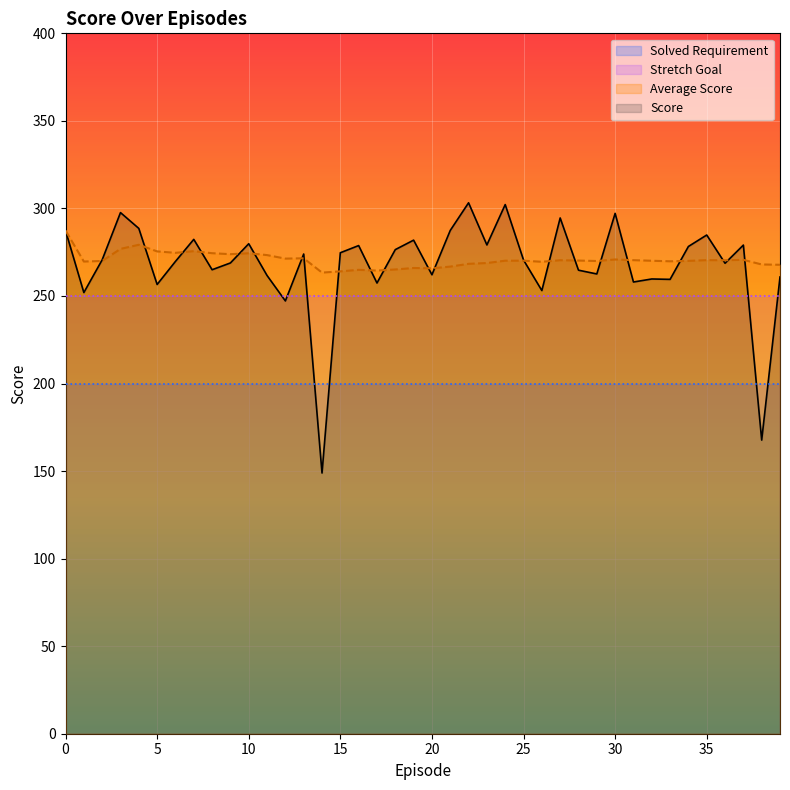

Which series has the largest total across all categories?

Average Score